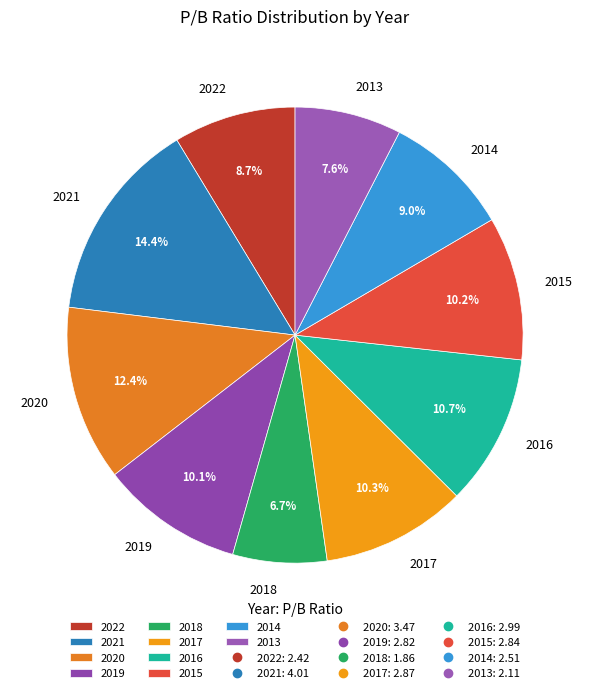

Is 2022 the majority of the pie?

No